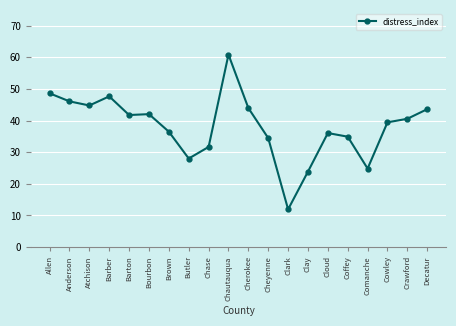

True or false: the data shows 41.8 at Barton.

True